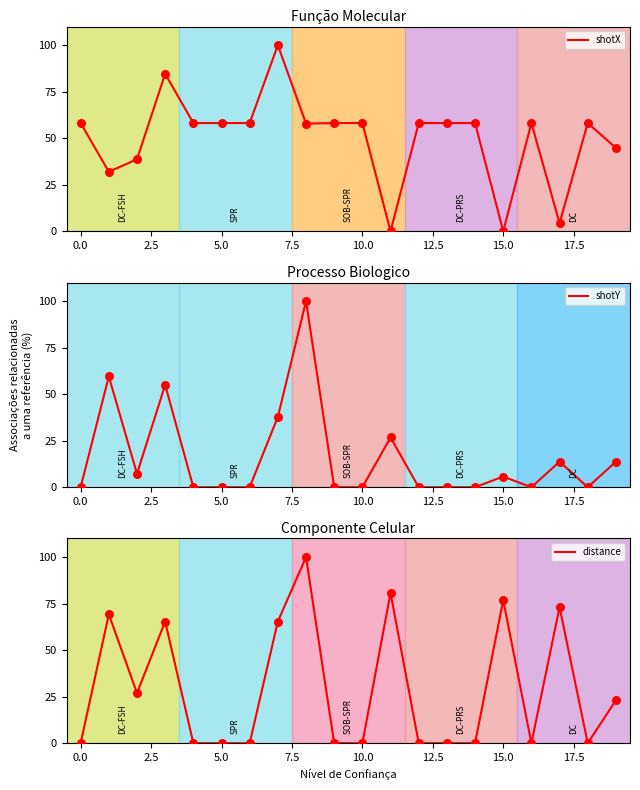

Which series contains the lowest Y value?

shotX